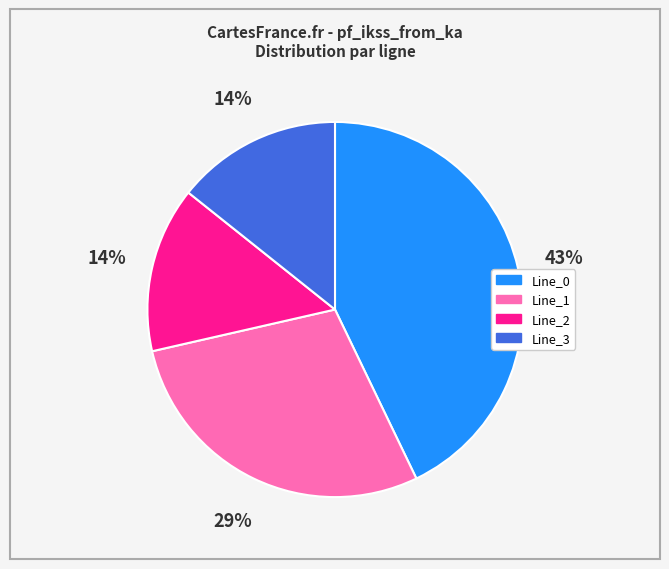

Between Line_1 and Line_0, which is larger?

Line_0